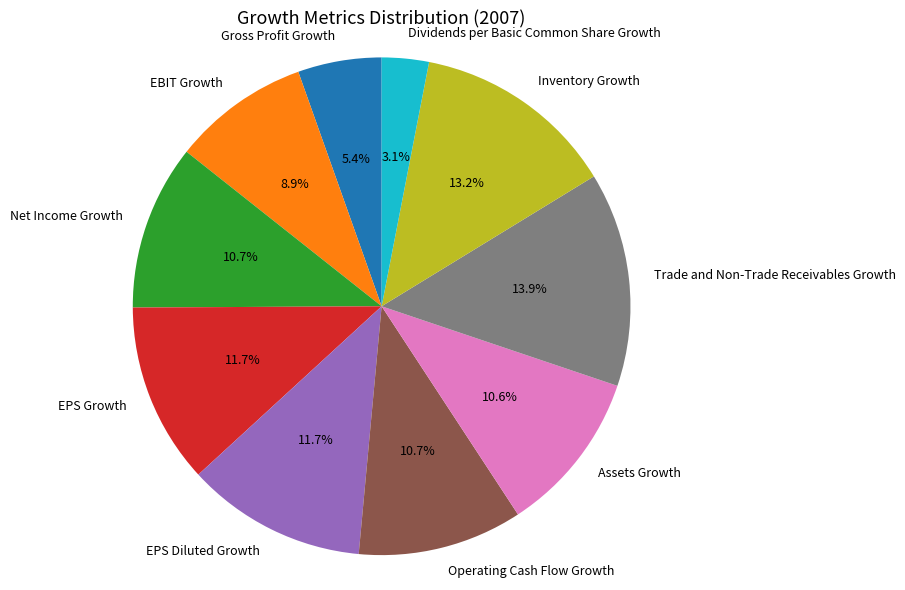

To the nearest percent, what is the average slice percentage?

10%